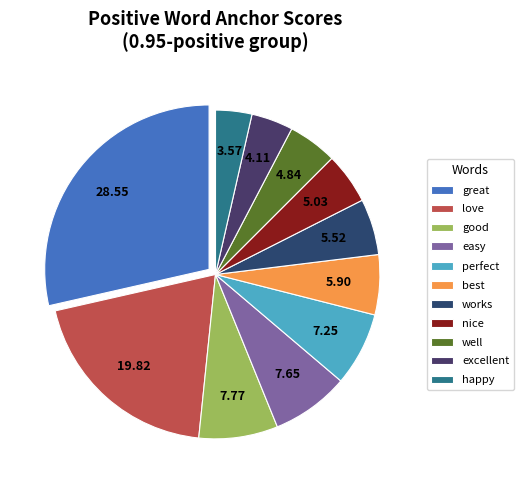

Rank the categories by value from lowest to highest.

happy, excellent, well, nice, works, best, perfect, easy, good, love, great